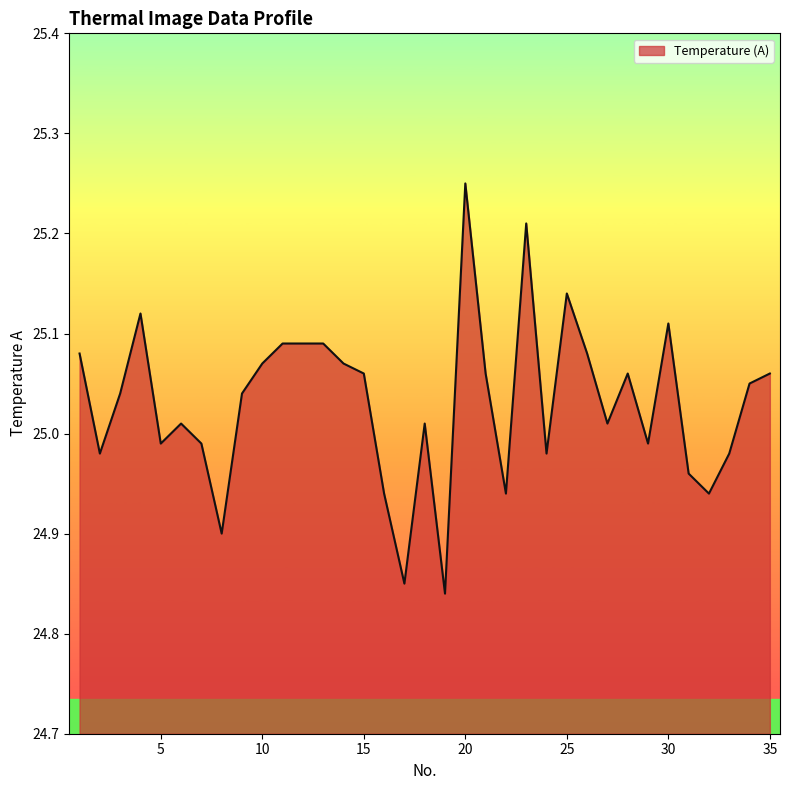

How many lines are shown in the chart?

1